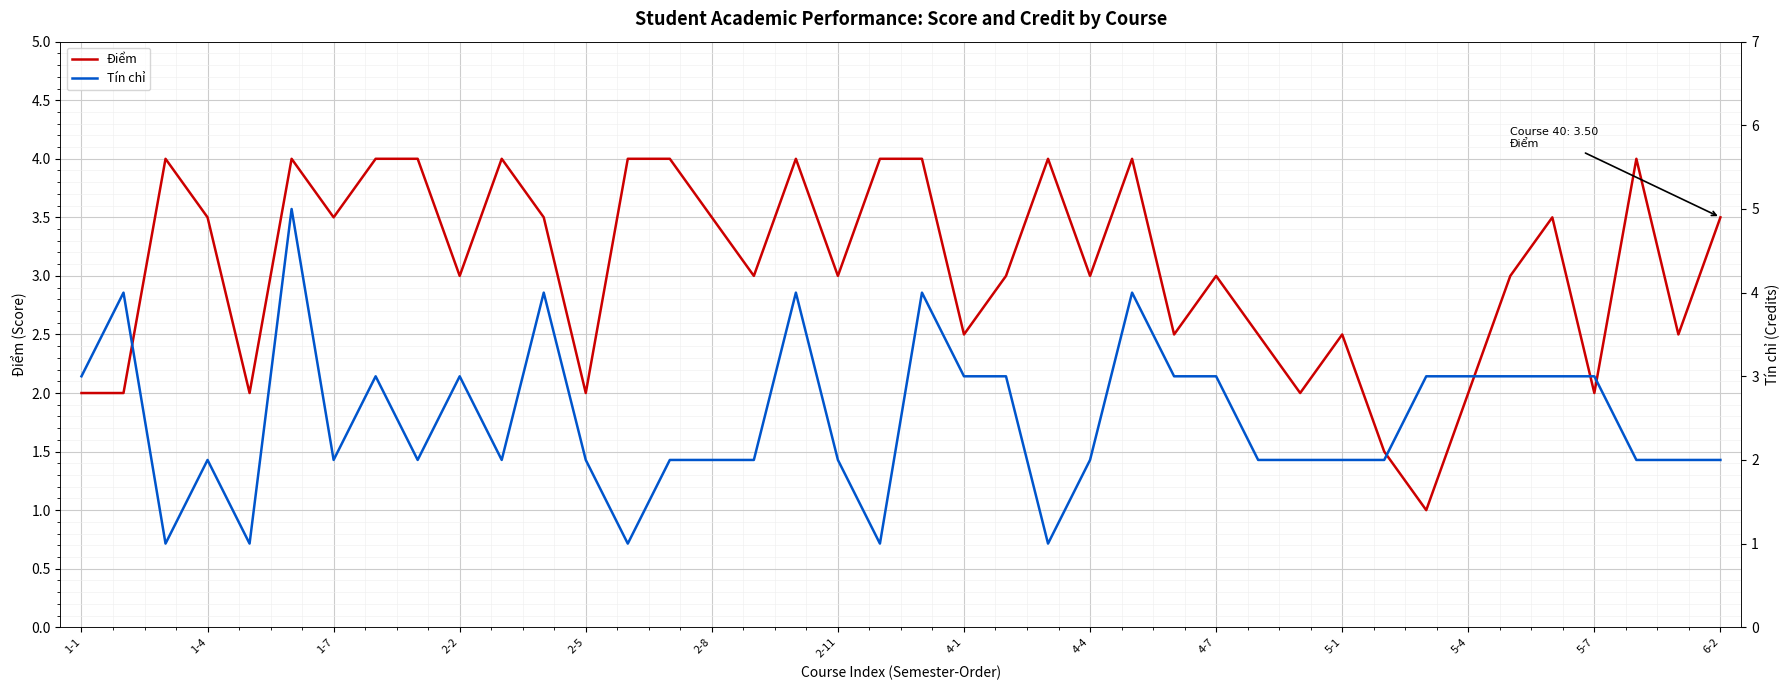

What is the value of the Điểm point at the 18th from the left?

4.0